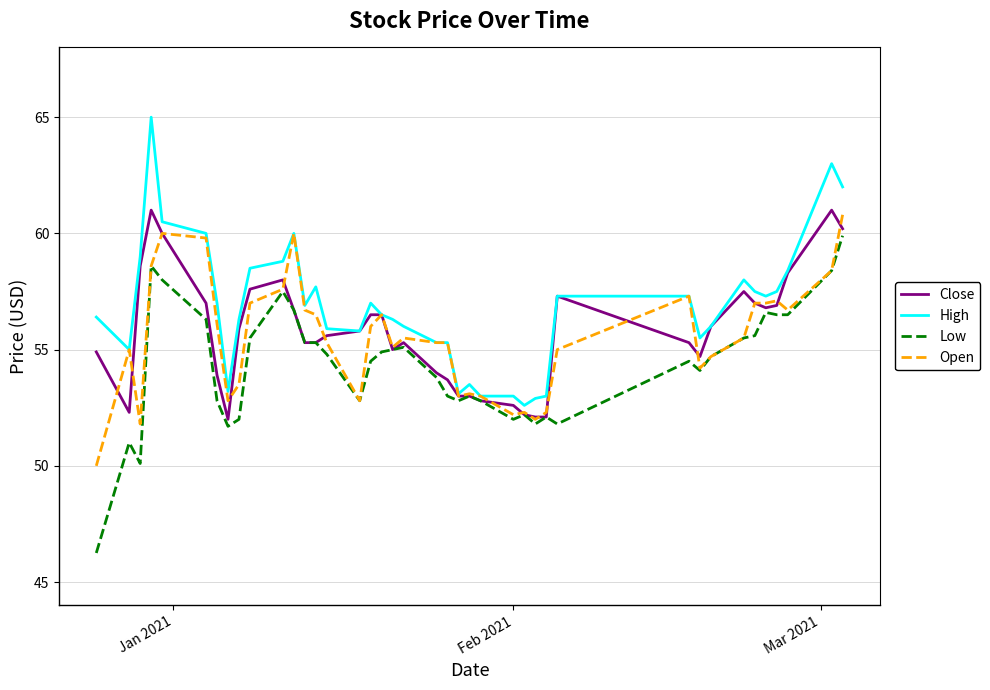

What is the greatest value displayed?

65.0